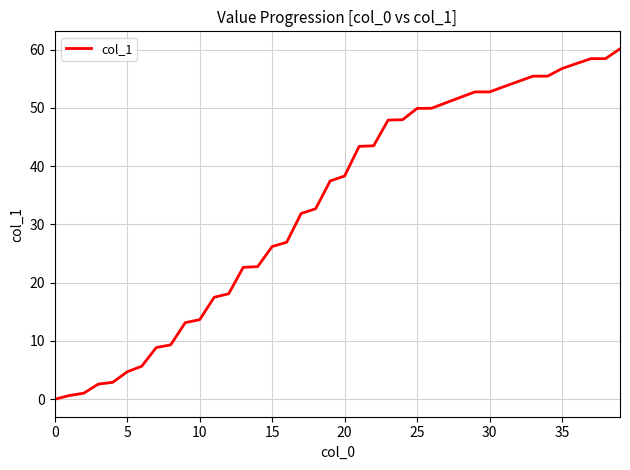

What is the maximum value shown in the chart?

60.1